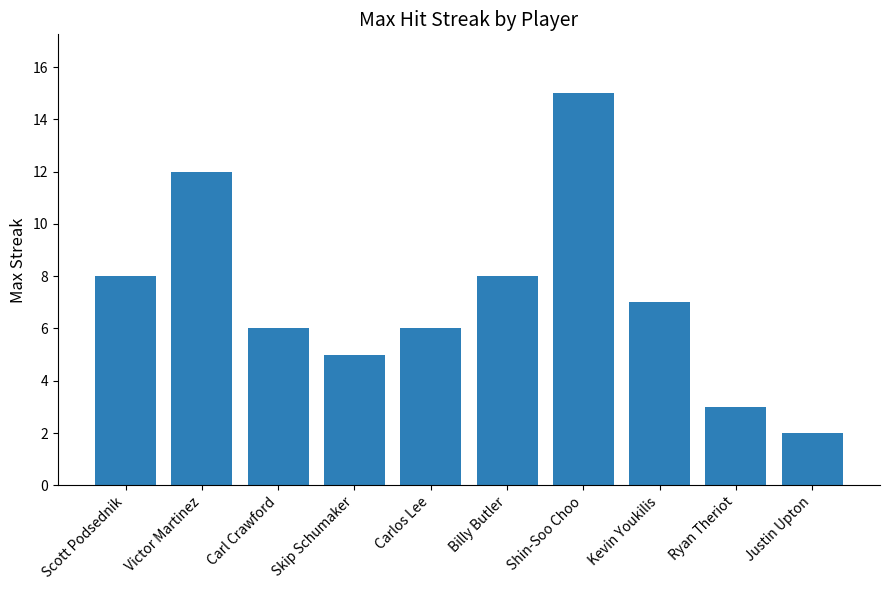

What is the value of the 8th bar from the left?

7